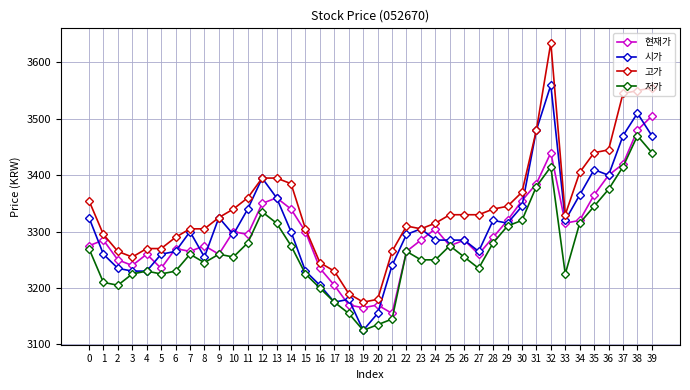

How many data points does each series have?

40